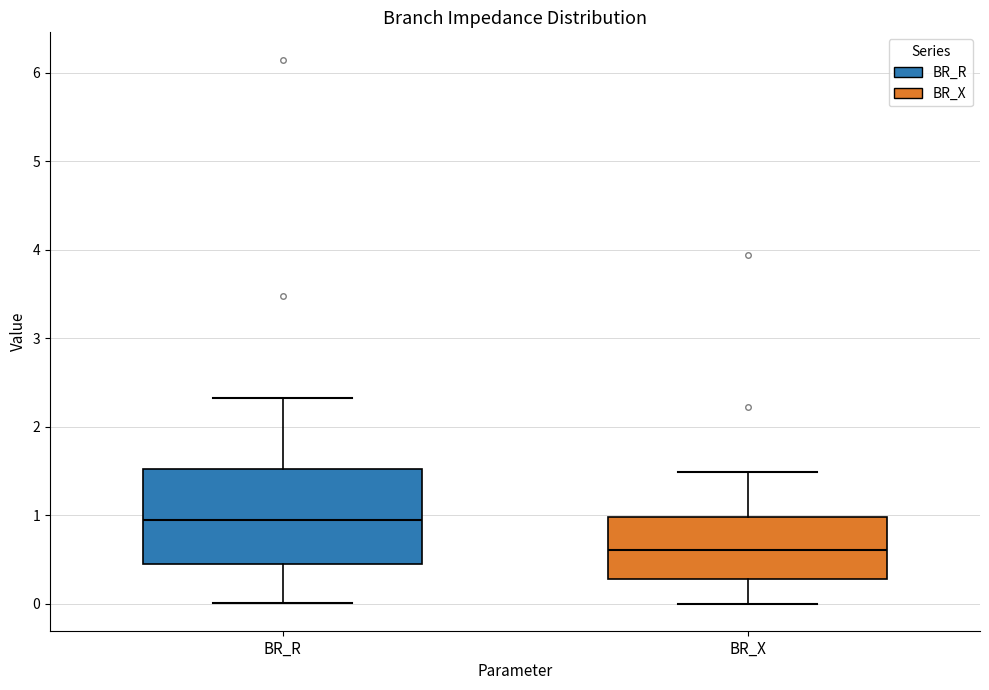

Reading left to right, transcribe this box plot: for each box, give where its median line is, the range the box spans, and where its two whiskers end, as read against the y-axis. The values are not printed on the chart, so give them approximately, as read against the axis.

BR_R: median 0.9, box 0.4 to 1.5, whiskers 0.0 to 2.3
BR_X: median 0.6, box 0.3 to 1.0, whiskers 0.0 to 1.5